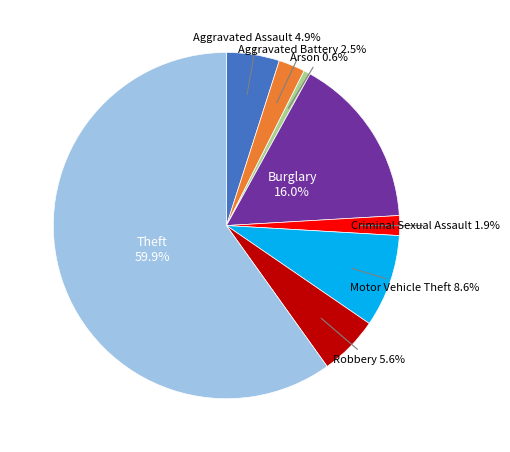

How many segments does this pie chart have?

8